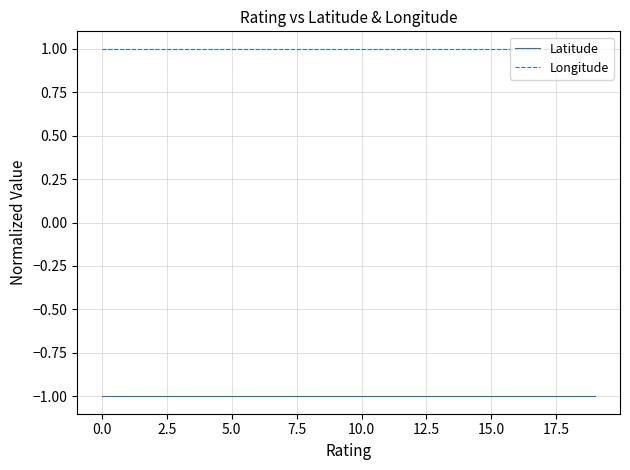

Which series has the largest total across all categories?

Longitude